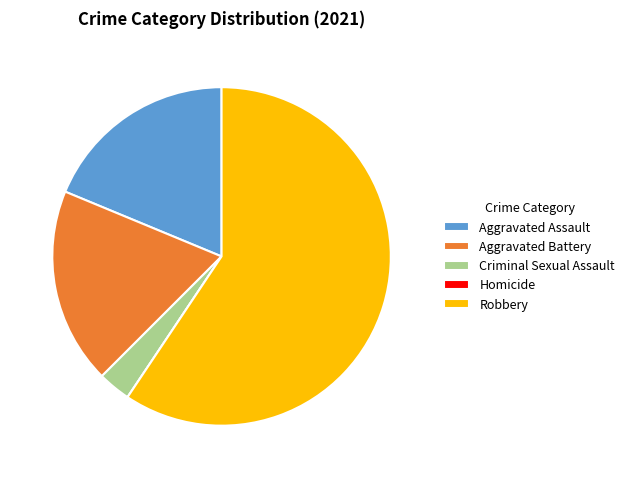

Between Criminal Sexual Assault and Robbery, which is larger?

Robbery